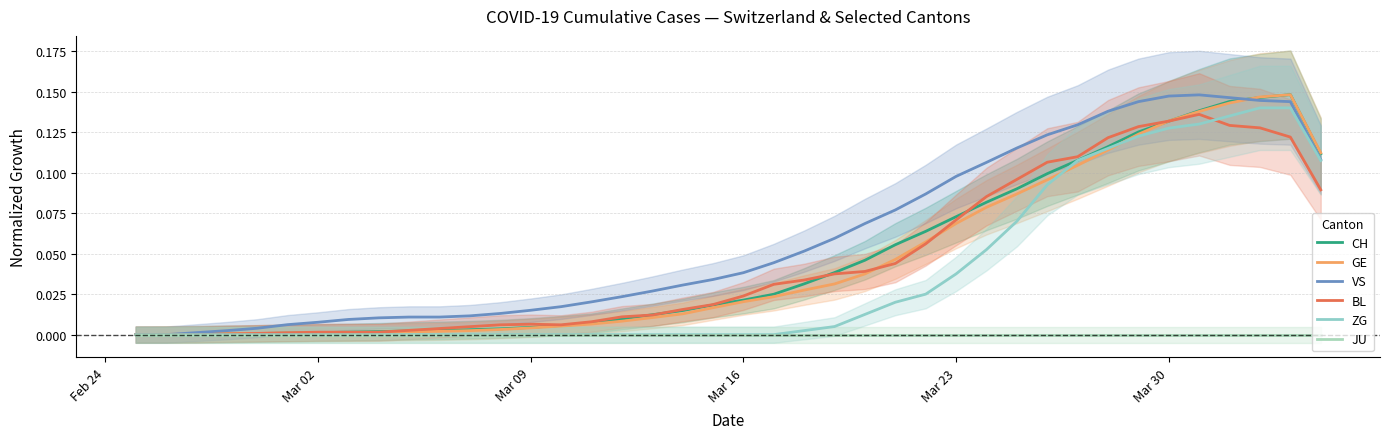

What is the sum of all GE values?

1.8